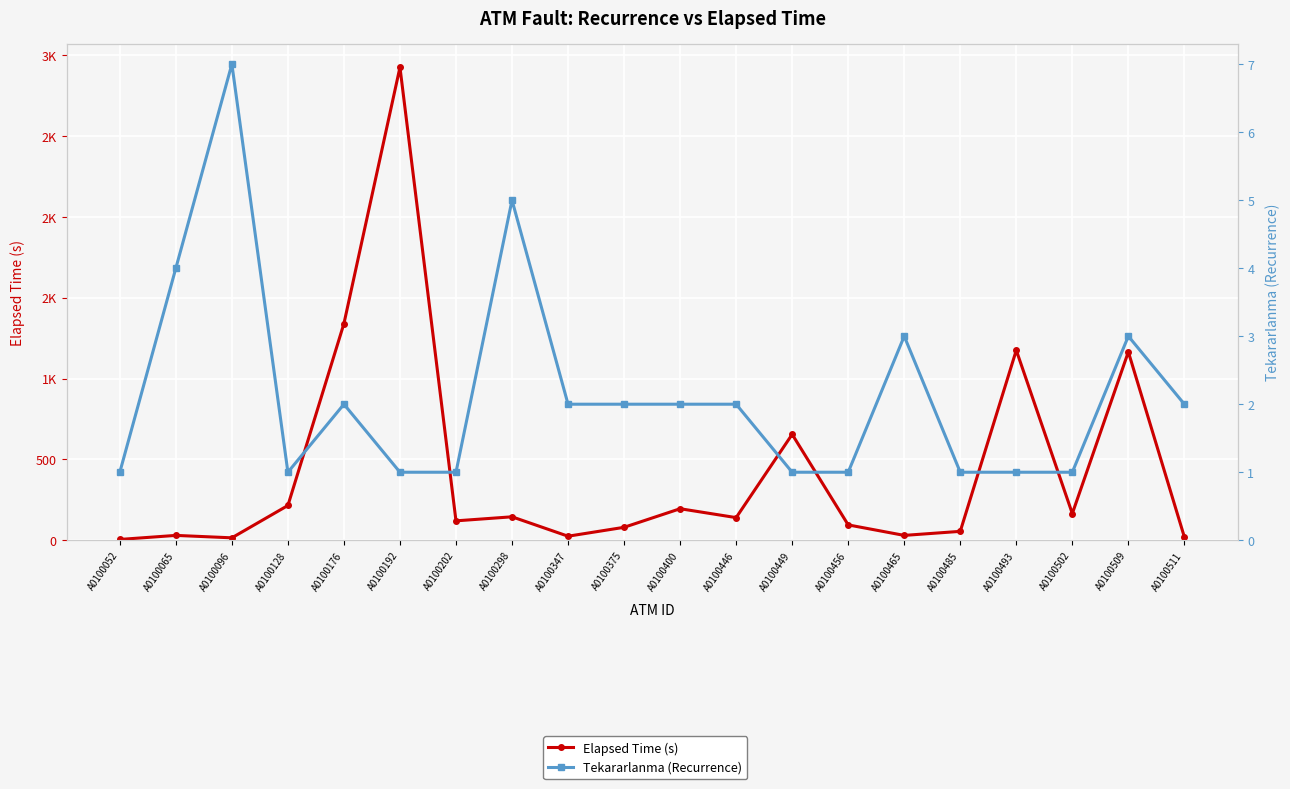

Read the Elapsed Time (s) value at A0100128.

215